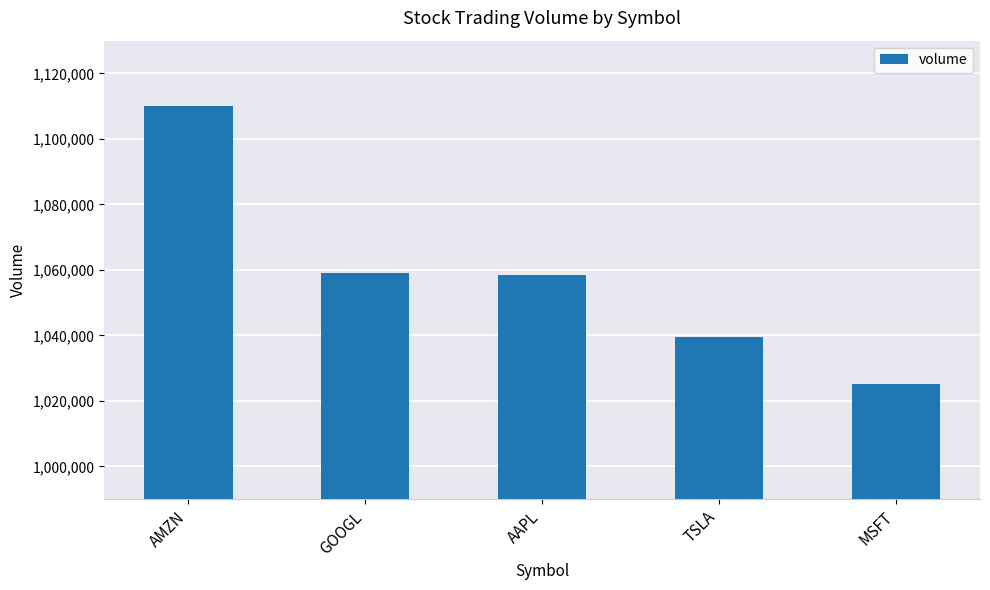

What is the maximum value shown in the chart?

1109936